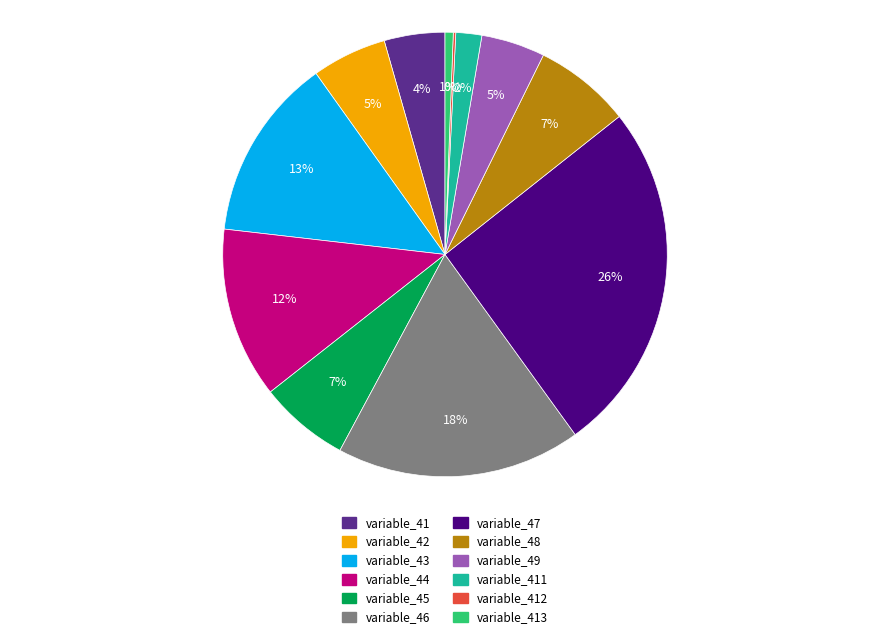

Which category has the biggest portion of the pie?

variable_47